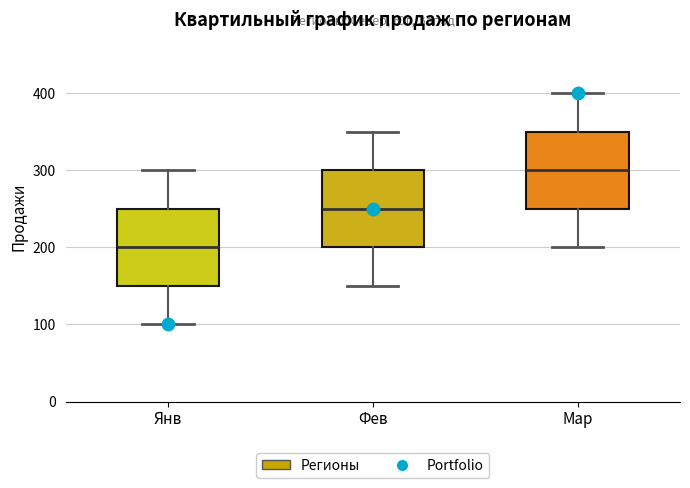

Reading left to right, read every box against the y-axis: the position of its median line, the range the box covers, and the ends of its whiskers. The values are not printed on the chart, so give them approximately, as read against the axis.

Янв: median 200, box 150 to 250, whiskers 100 to 300
Фев: median 250, box 200 to 300, whiskers 150 to 350
Мар: median 300, box 250 to 350, whiskers 200 to 400